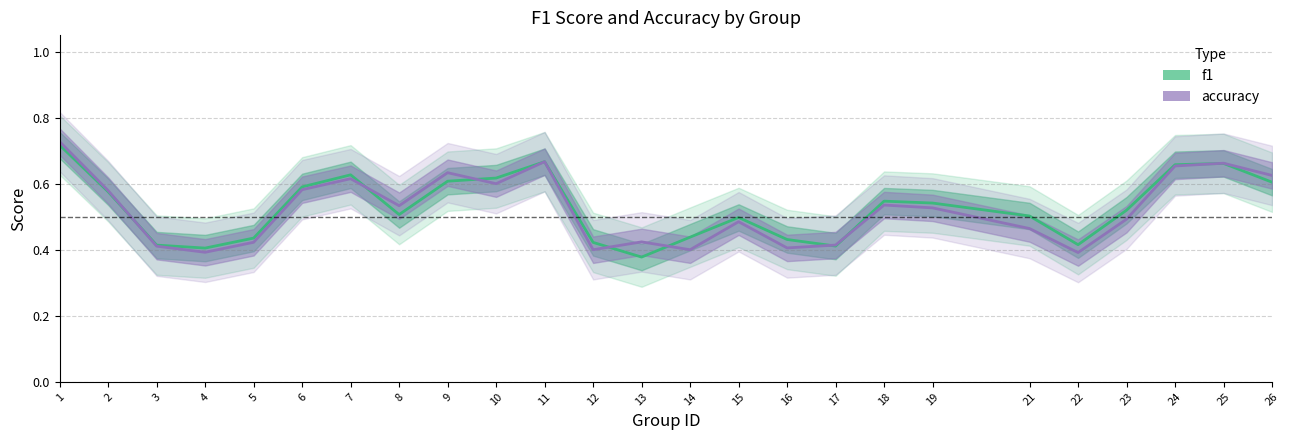

List the labels in order of accuracy value, largest first.

1, 11, 25, 24, 9, 26, 7, 10, 6, 2, 18, 8, 19, 23, 15, 21, 13, 5, 17, 3, 16, 12, 14, 4, 22